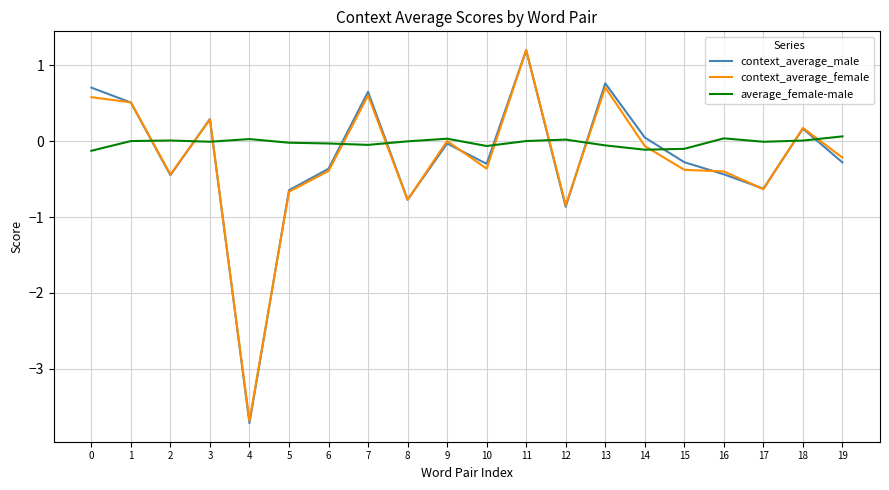

Which series has the widest spread of values?

context_average_male